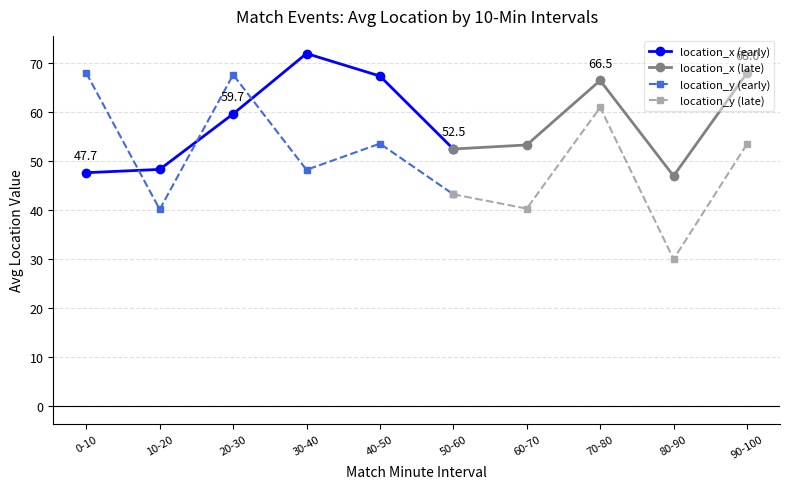

True or false: location_y and location_x intersect in this chart.

True